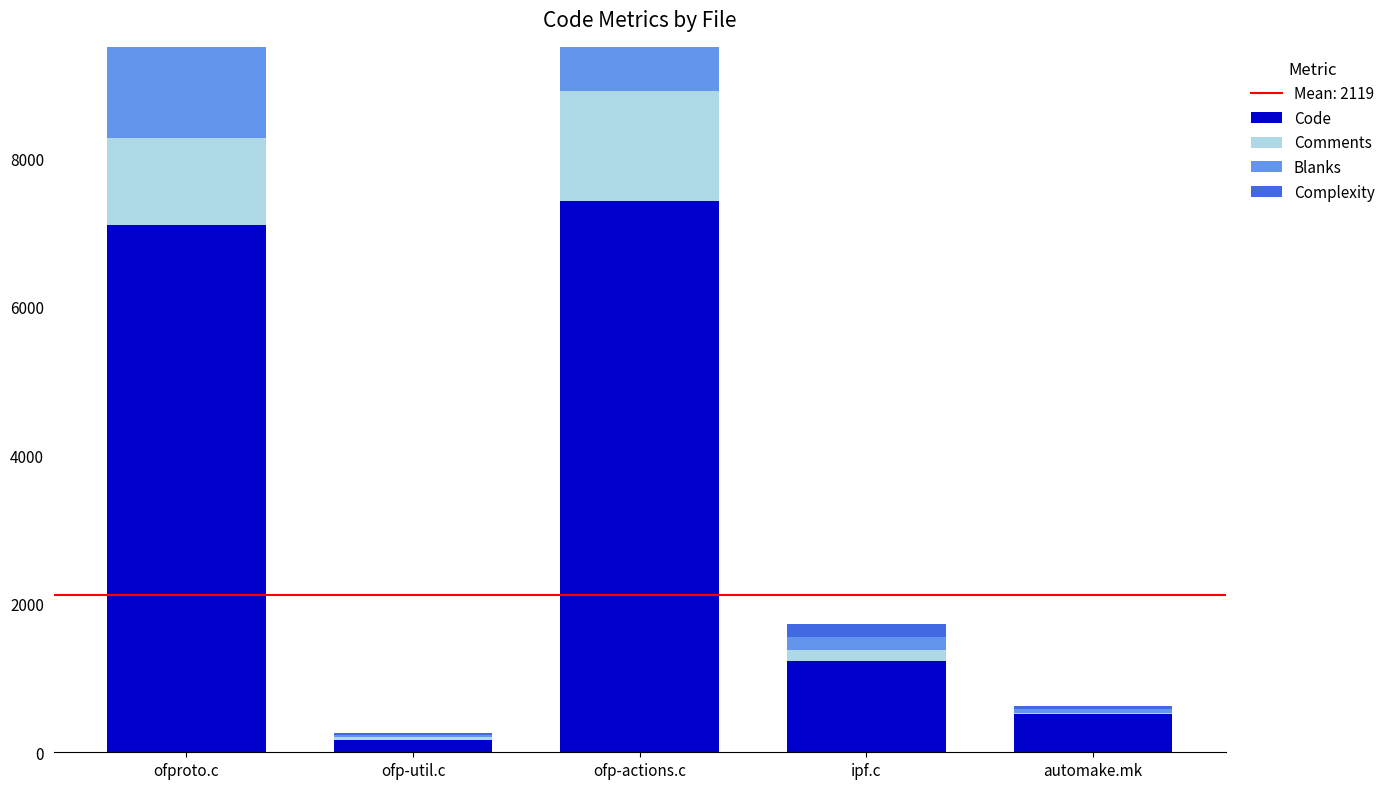

Reading left to right, list all the values displayed in this chart.

Code: 7097	168	7421	1224	518
Comments: 1169	37	1484	148	12
Blanks: 1265	34	1133	180	58
Complexity: 1051	14	1165	170	37